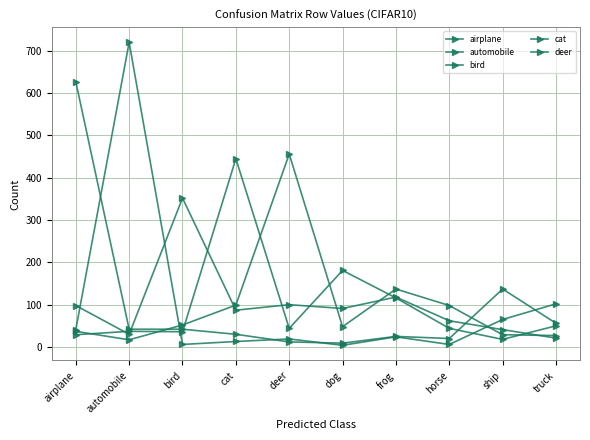

How many data points does each series have?

10